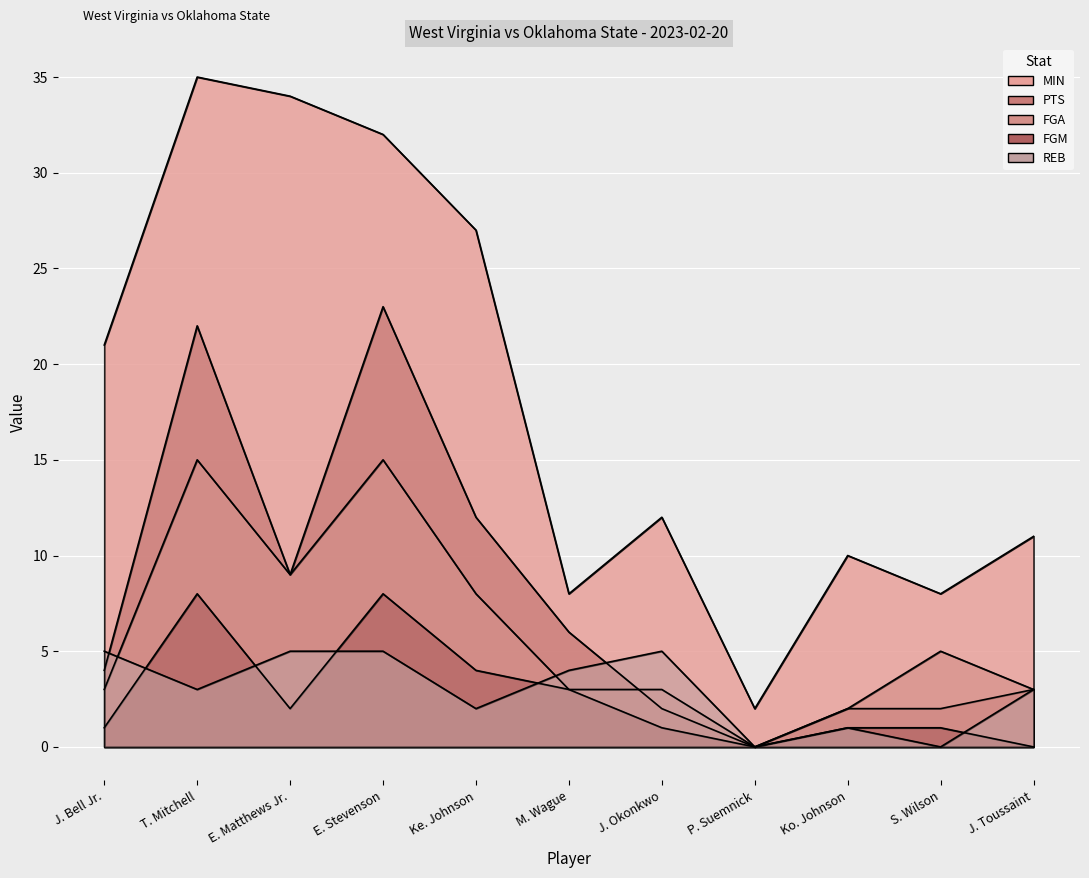

The FGM series shows 7 at Ke. Johnson. True or false?

False